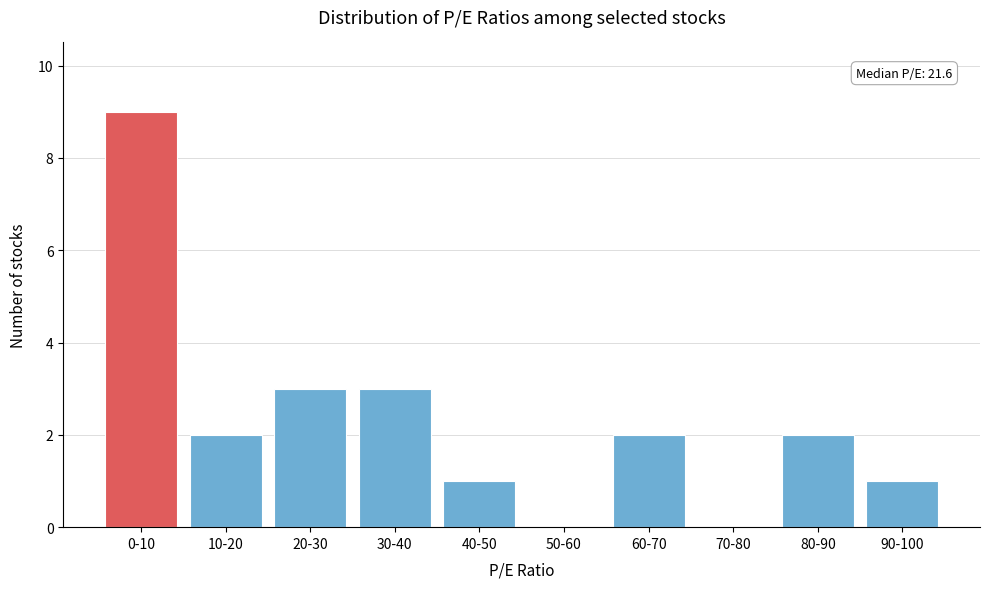

Reading left to right, what are all the values shown in this chart?

0-10=9	10-20=2	20-30=3	30-40=3	40-50=1	50-60=0	60-70=2	70-80=0	80-90=2	90-100=1